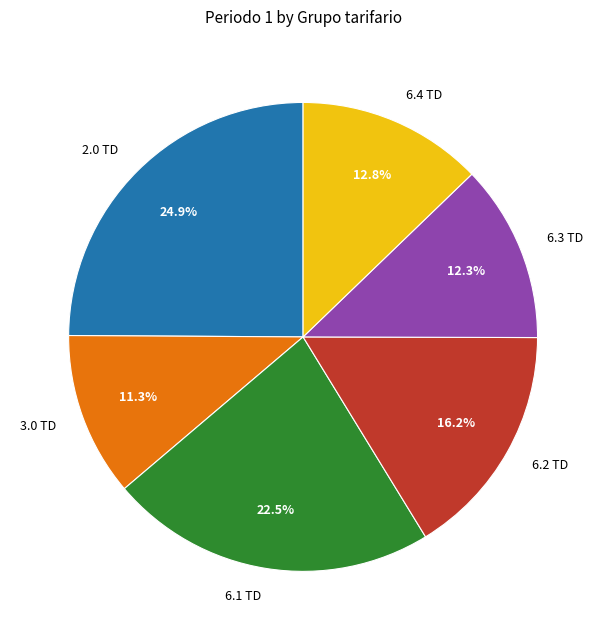

To the nearest percent, what percentage of the pie is 3.0 TD?

11%